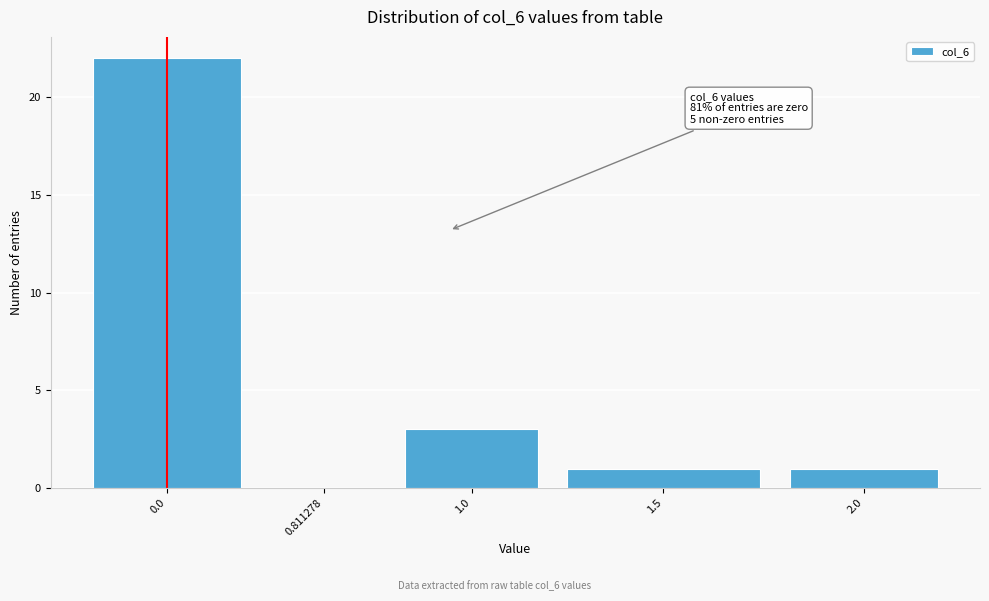

Reading right to left, what are all the values shown in this chart?

2.0=1	1.5=1	1.0=3	0.811278=0	0.0=22